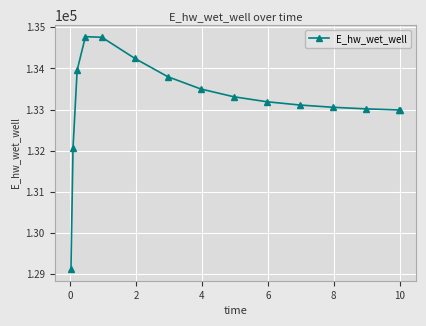

True or false: the data has more than 0 interior local peaks.

True